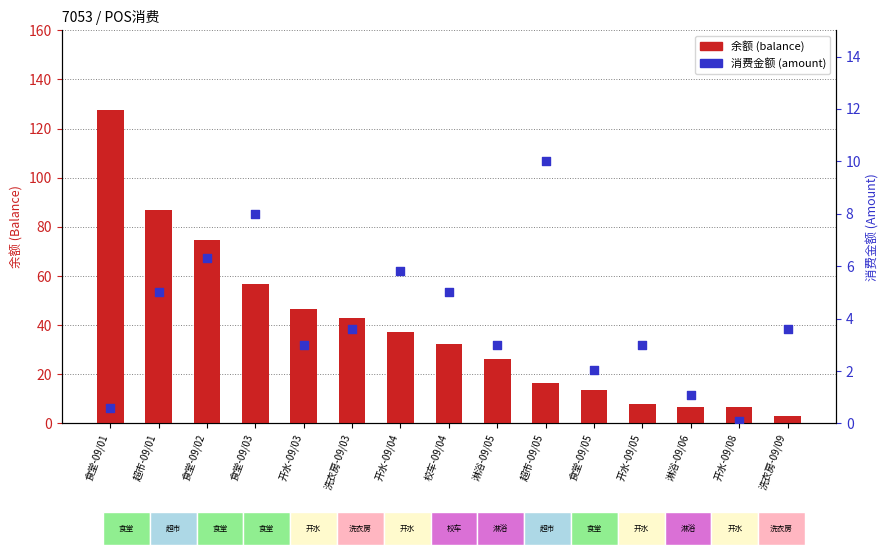

Is the value of amount at 开水-09/08 greater than the value of balance at 超市-09/01?

No